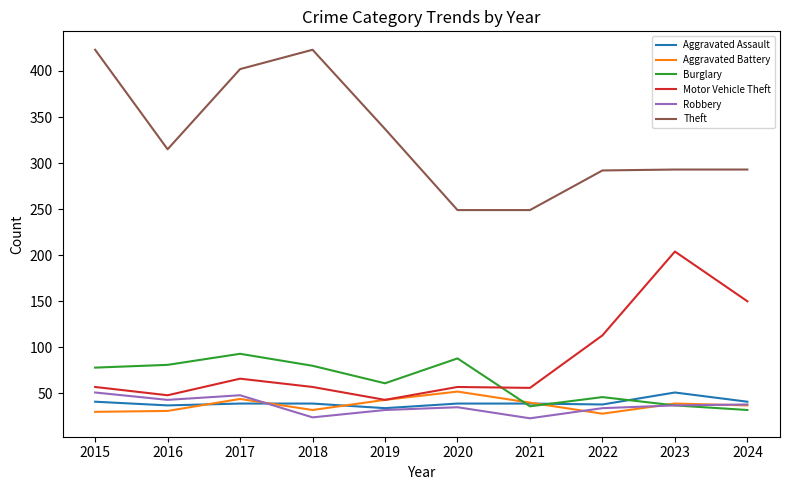

The value of Robbery at 2024 is 38. True or false?

True